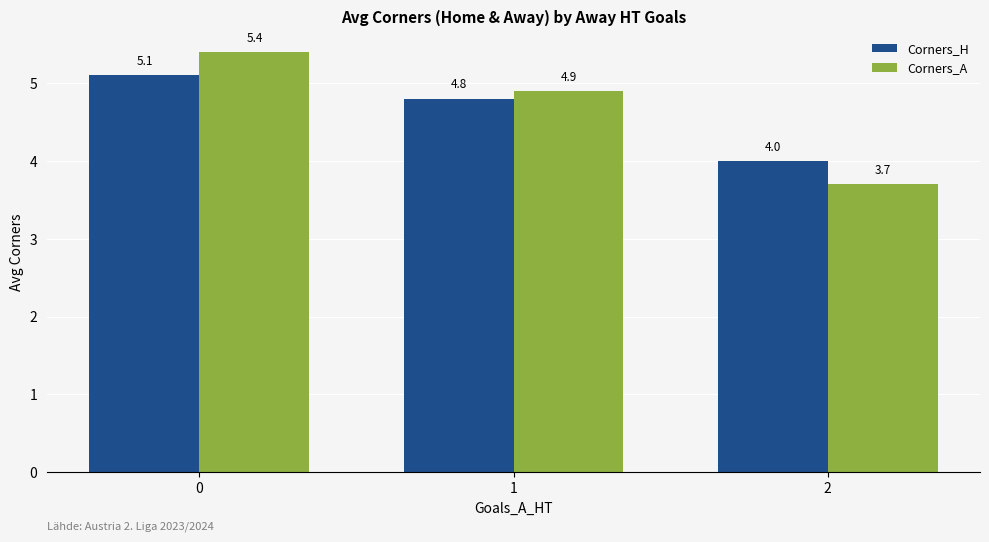

How many groups of bars are there?

3